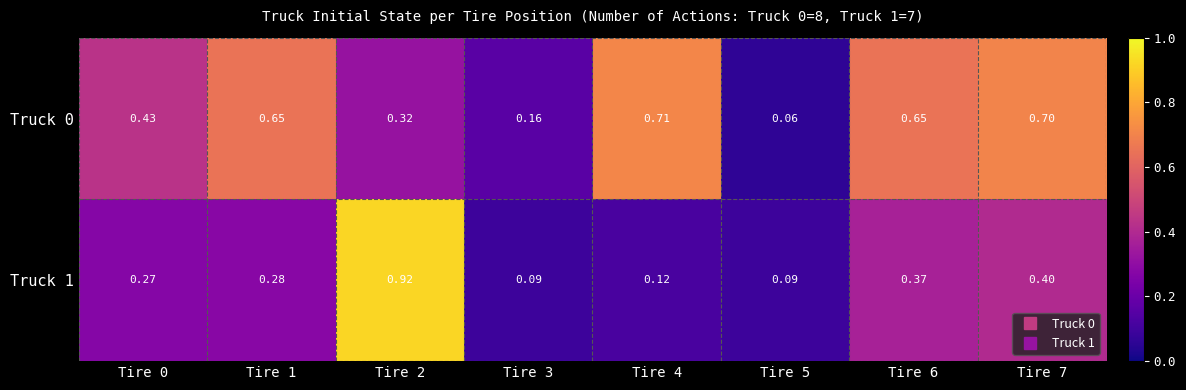

Is the value of Truck 1 at Tire 5 greater than the value of Truck 0 at Tire 0?

No